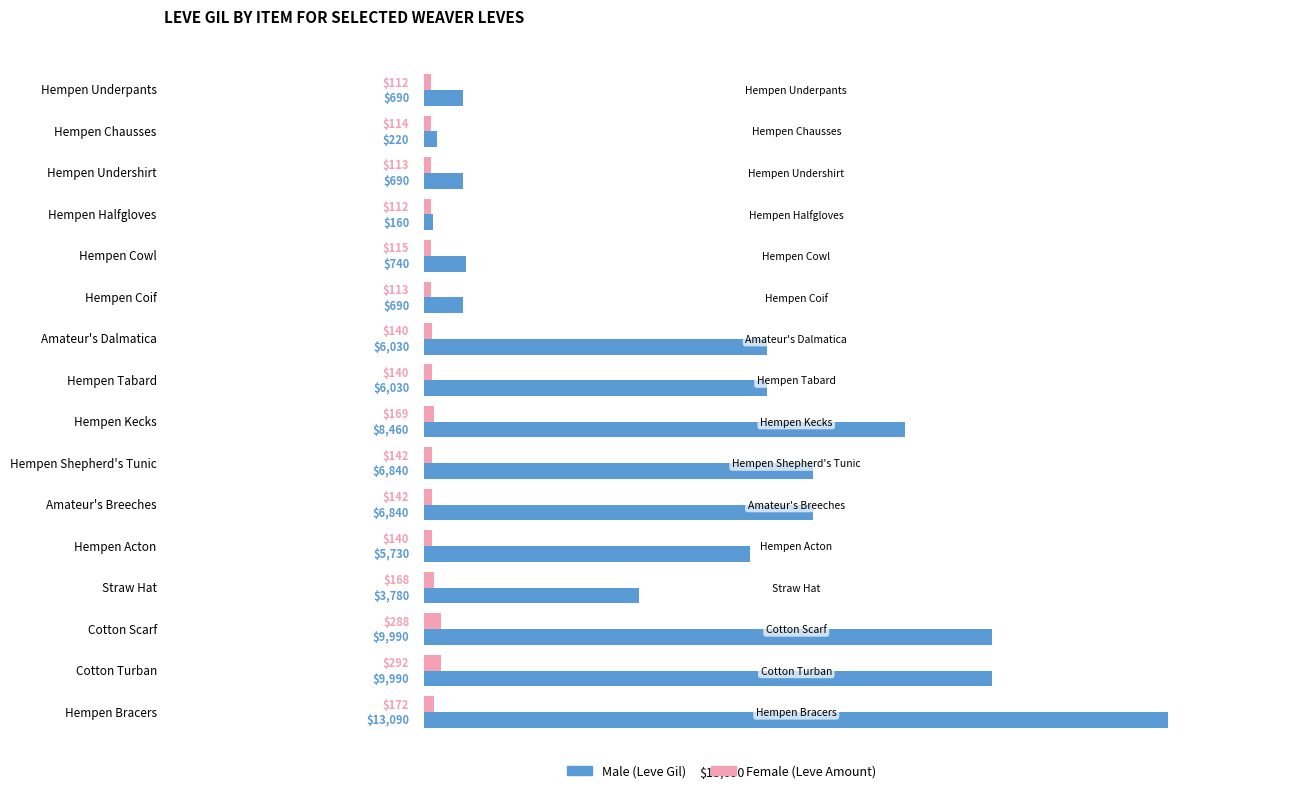

How many categories are shown in the chart?

16